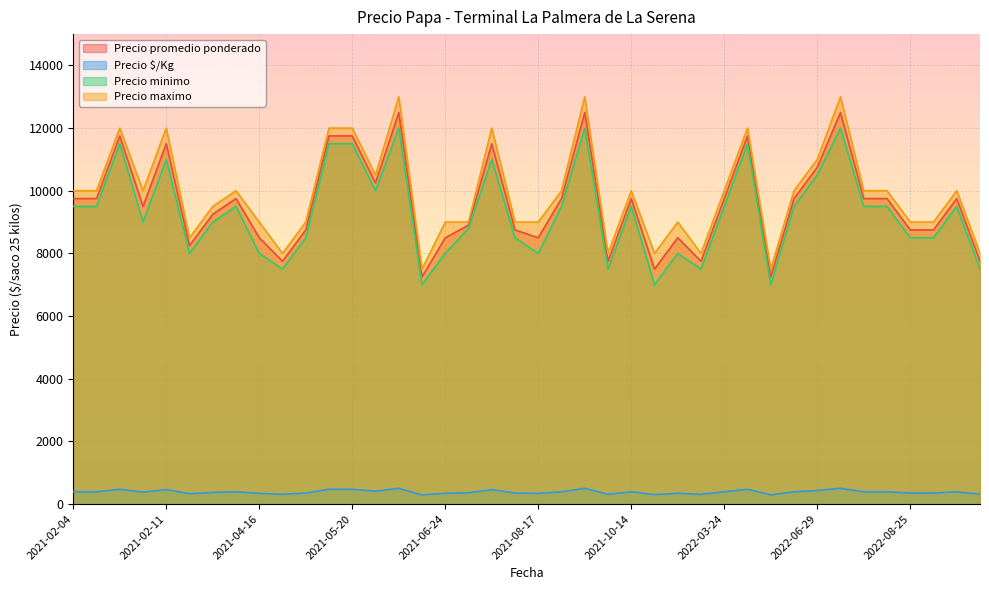

What is the value of the Precio $/Kg point at the 4th from the left?

390